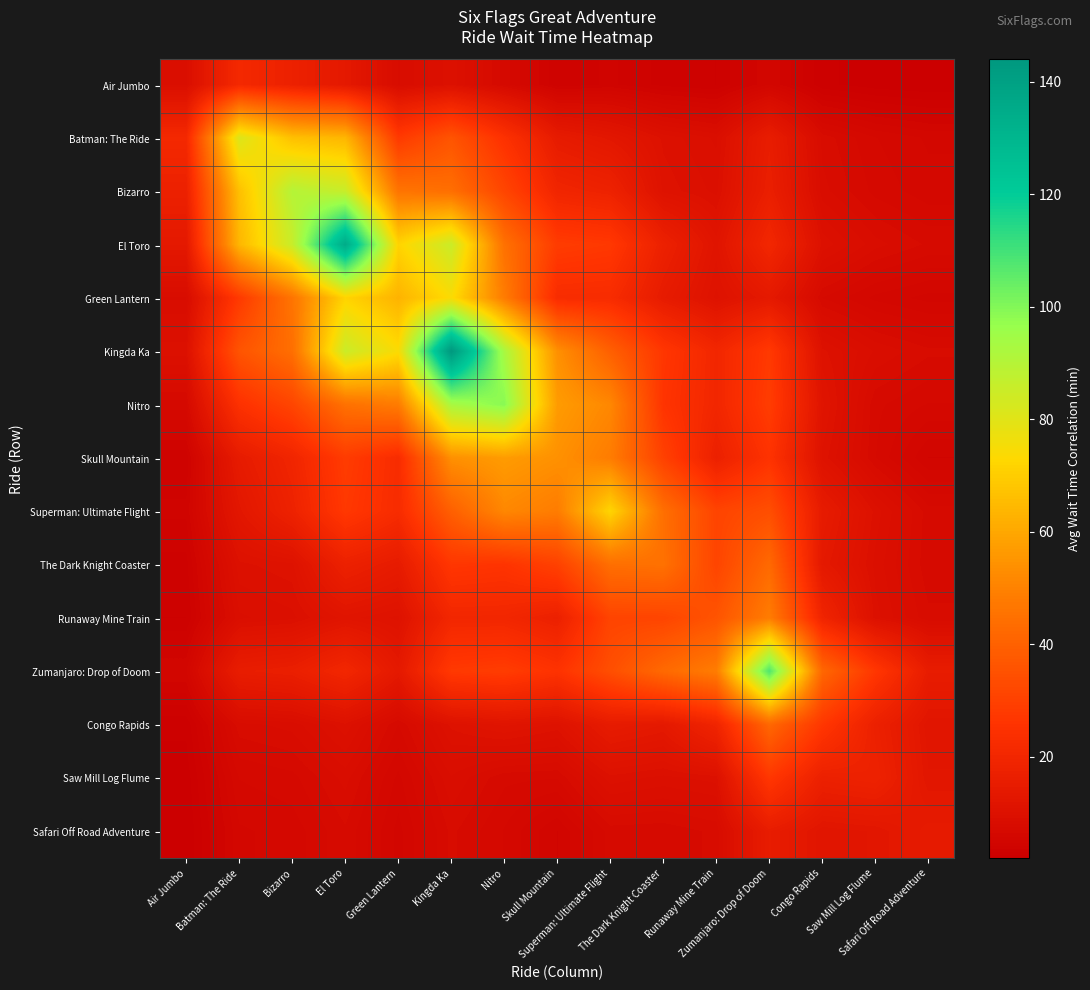

How many series are shown in this chart?

15